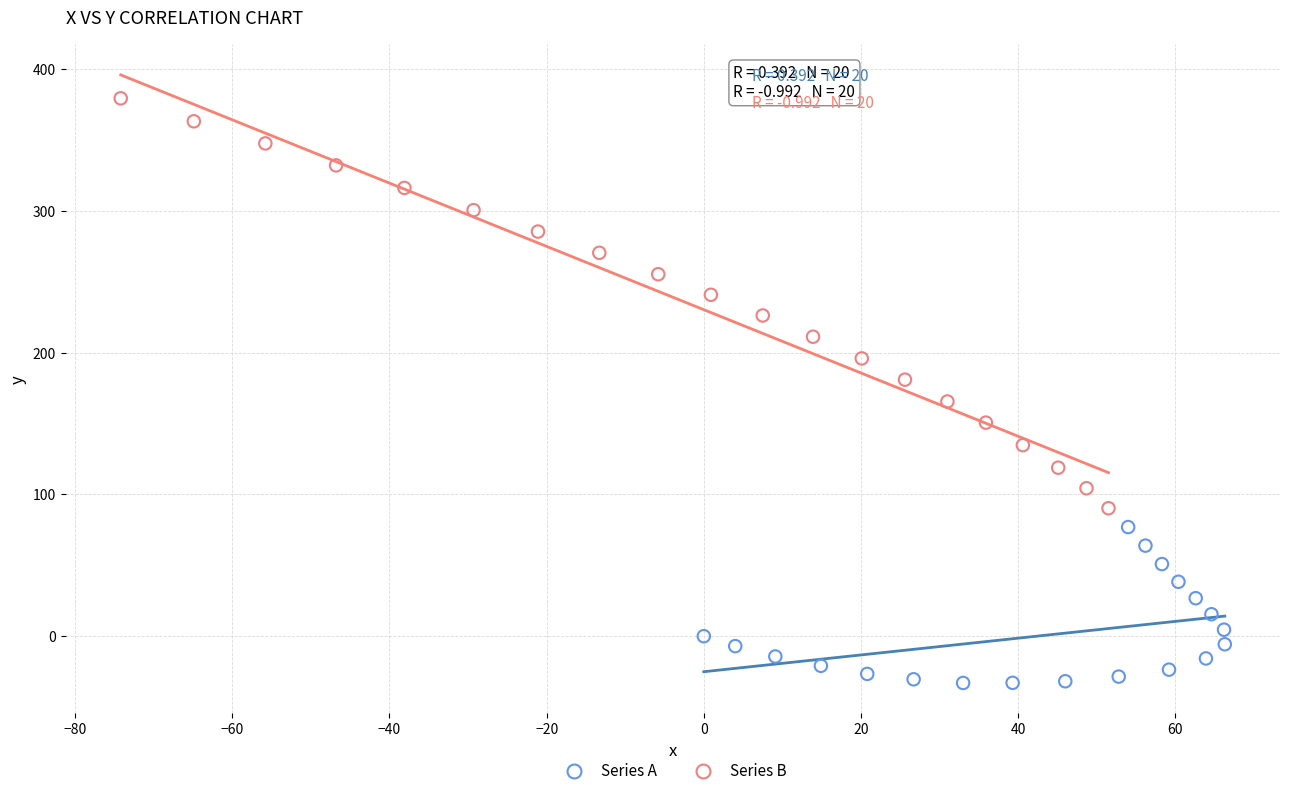

Which series contains the lowest Y value?

Series A